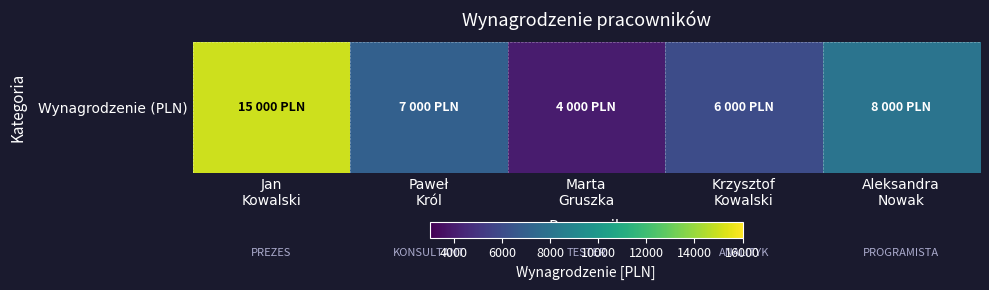

What is the difference between the values at Jan
Kowalski and Krzysztof
Kowalski?

9000